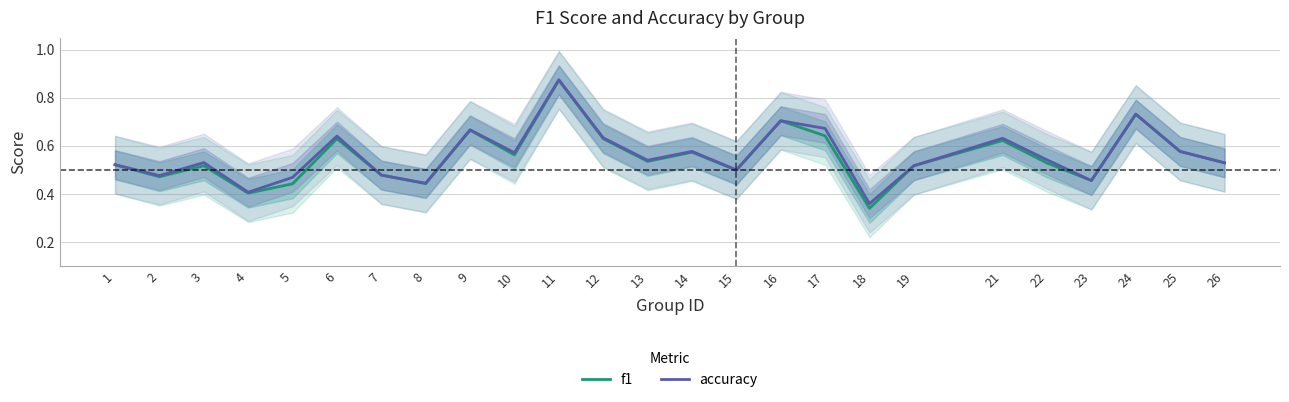

How many lines are shown in the chart?

2